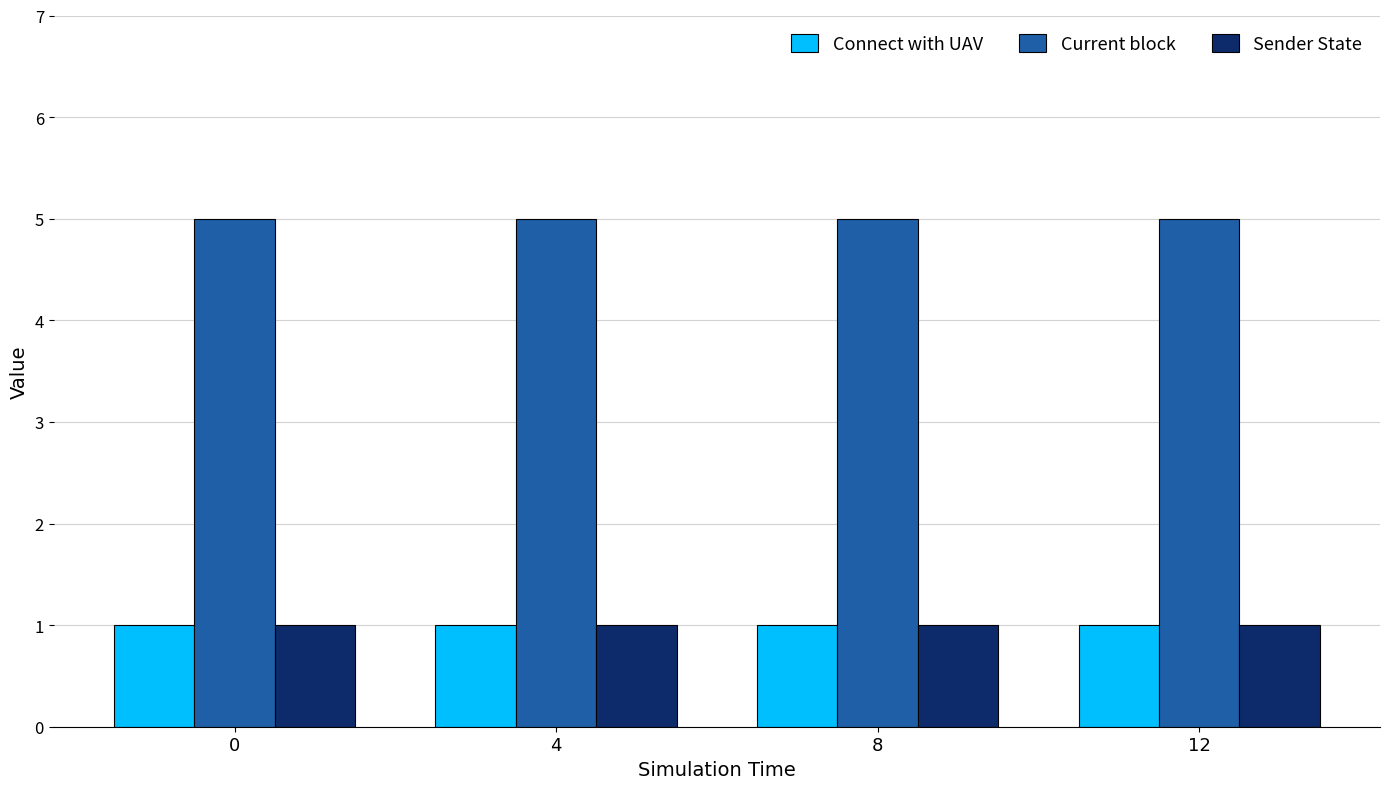

What are all the series names shown in the legend?

Connect with UAV, Current block, Sender State